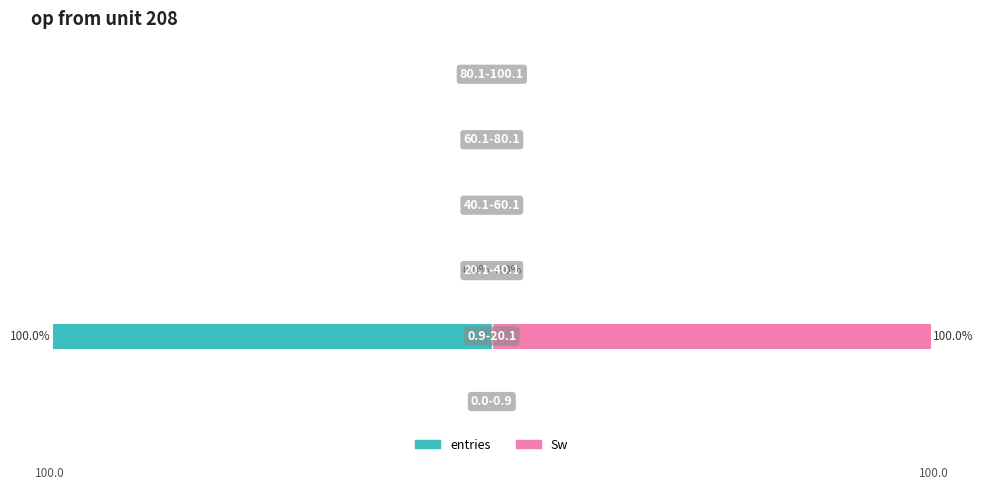

True or false: entries has a value of -0.0 at 4.

False